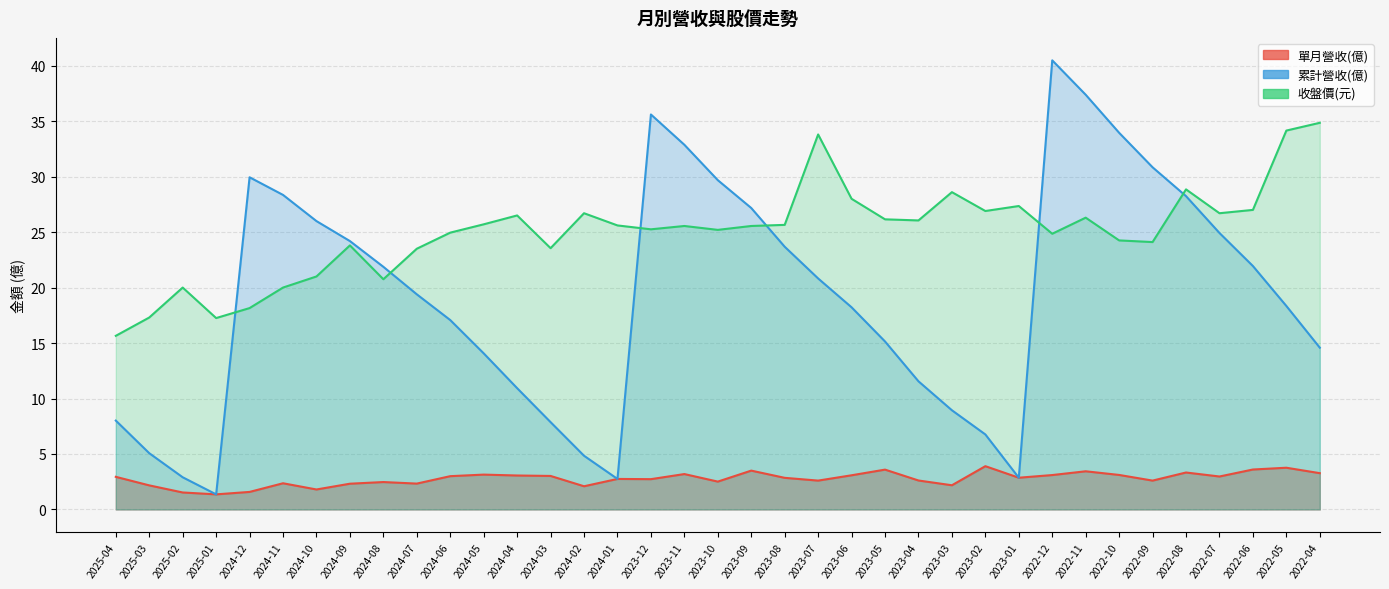

The 收盤價 series shows 53.1 at 2022-05. True or false?

False